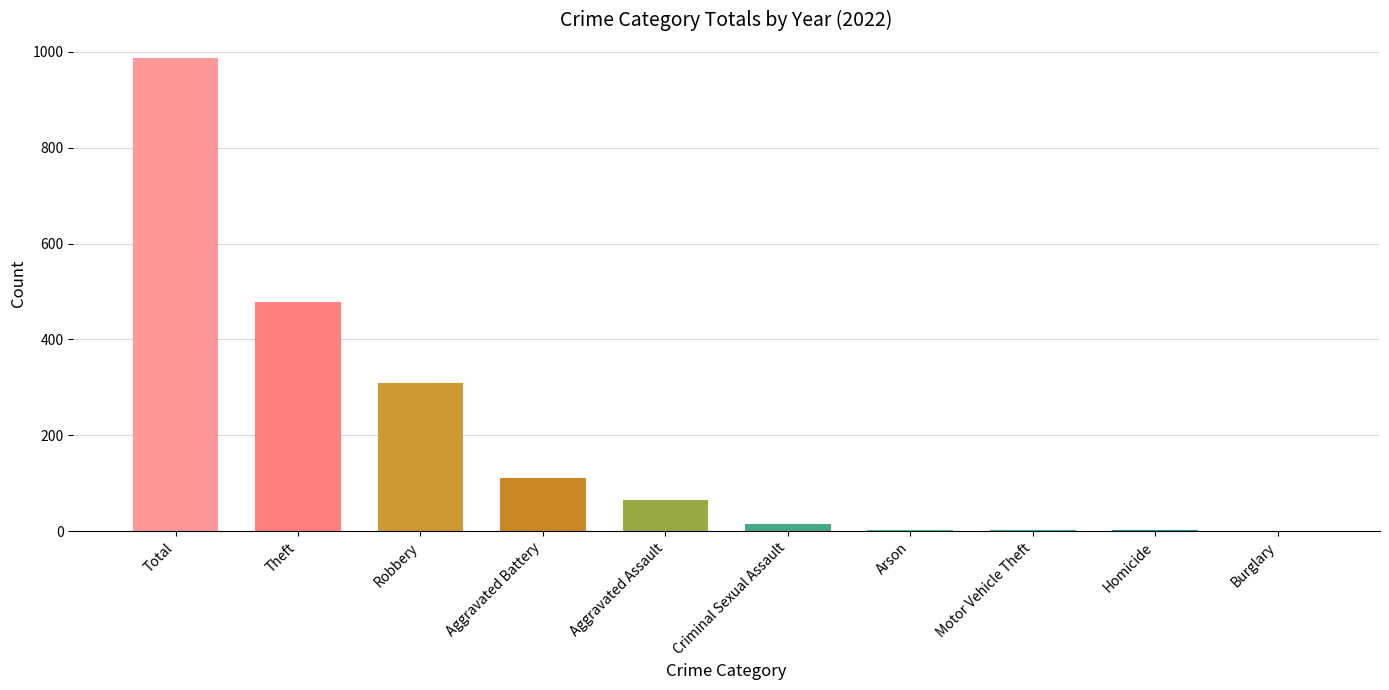

What is the change in value from Theft to Burglary?

-479